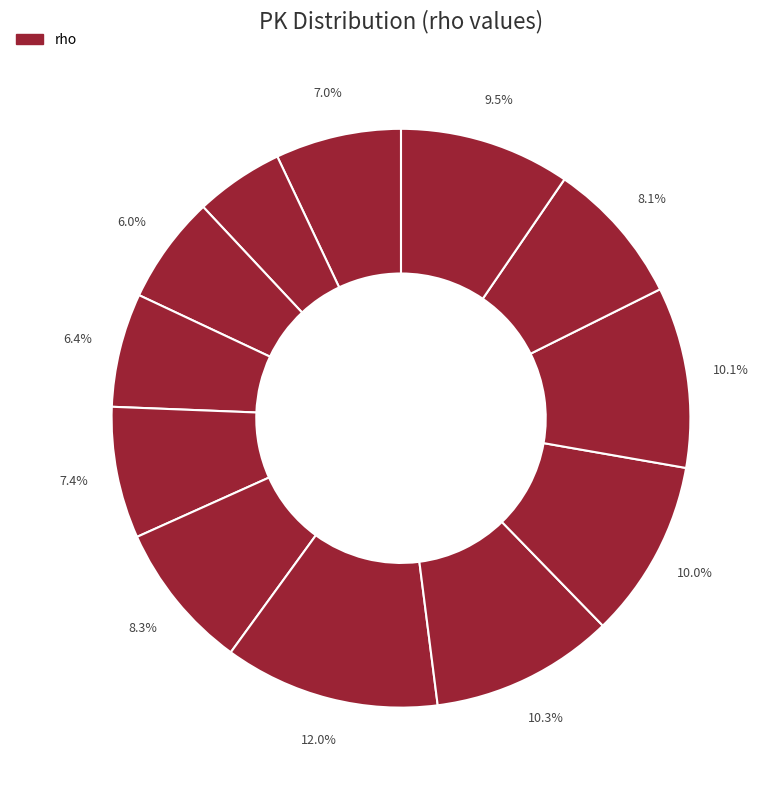

How many slices are in this pie chart?

12